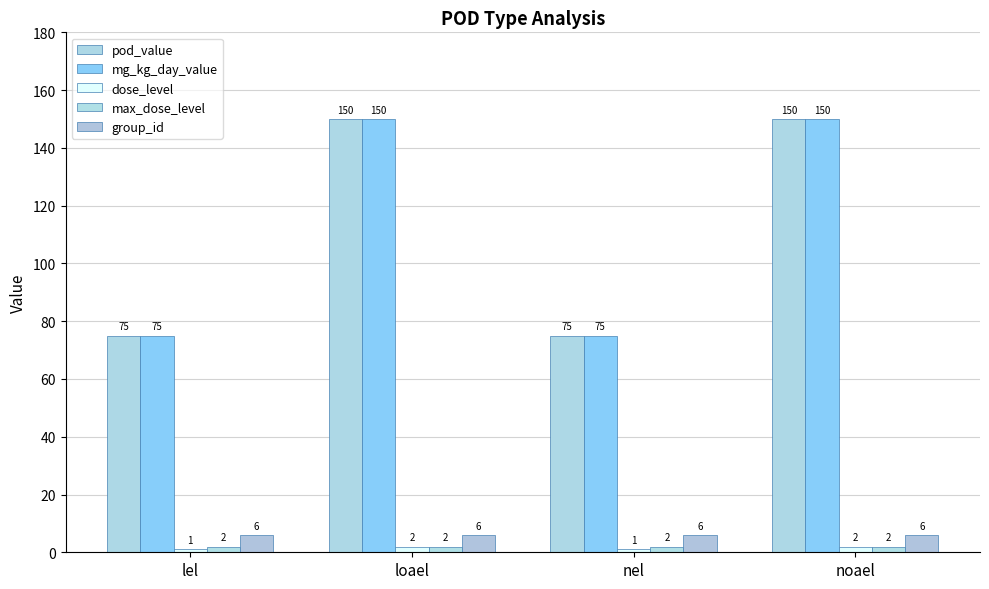

What is the difference between the maximum and minimum values in the mg_kg_day_value series?

75